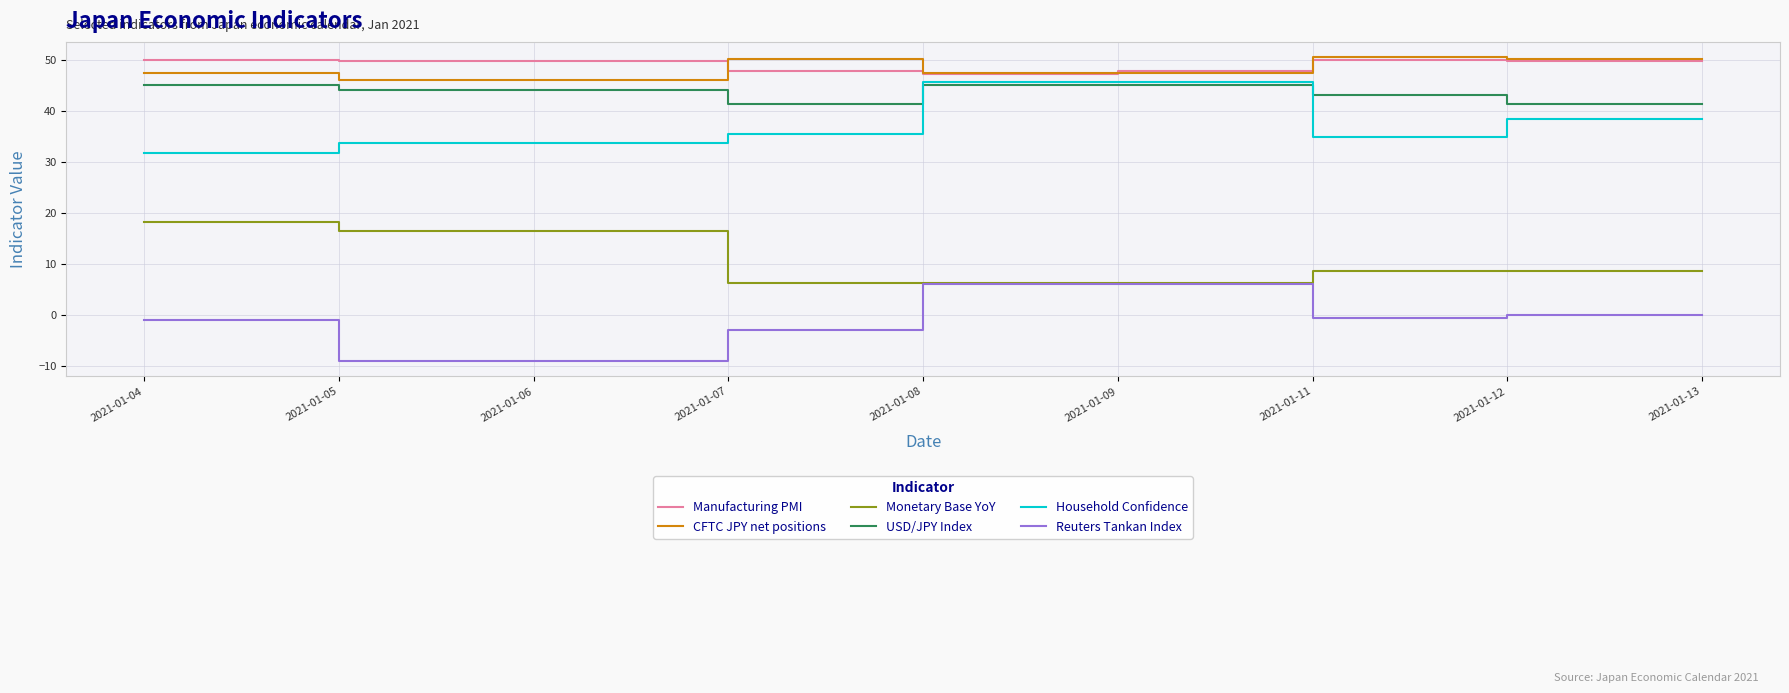

True or false: USD/JPY Index has a value of 44.1 at 2021-01-05.

True